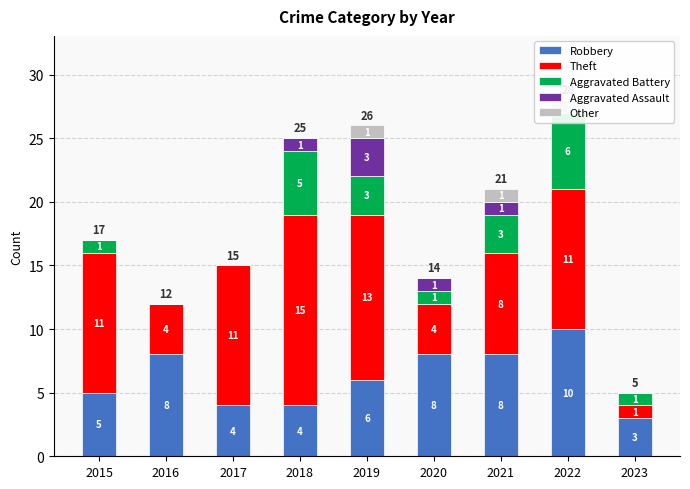

What is the difference between the second highest and minimum values in the Aggravated Battery series?

5